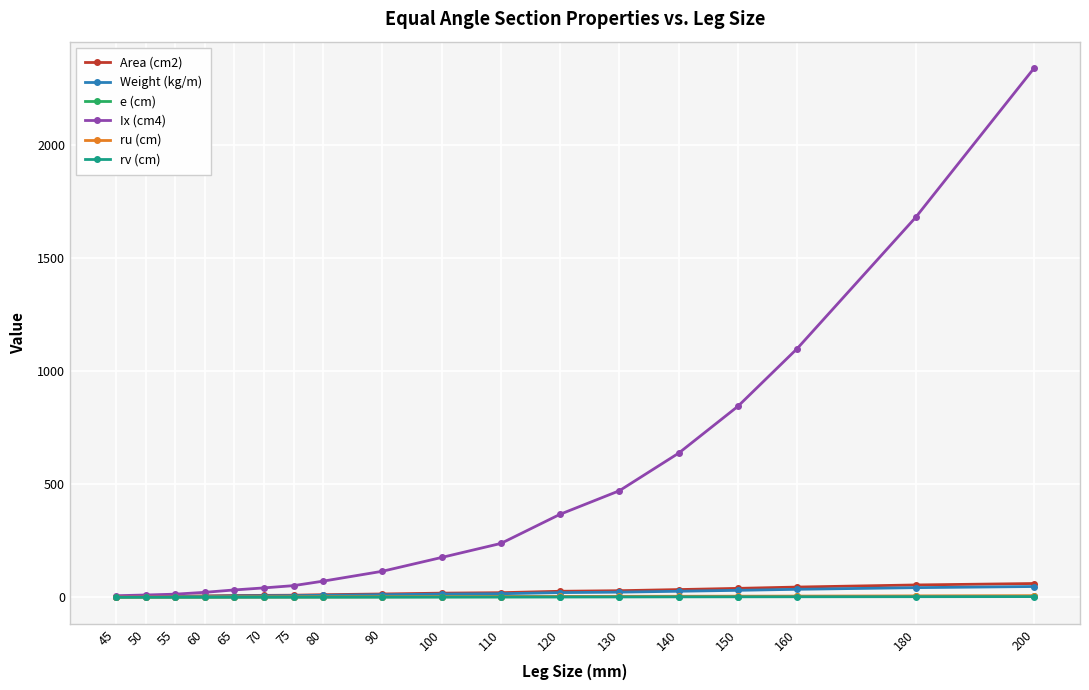

The value of Ix (cm4) at 60 is 22.8. True or false?

True